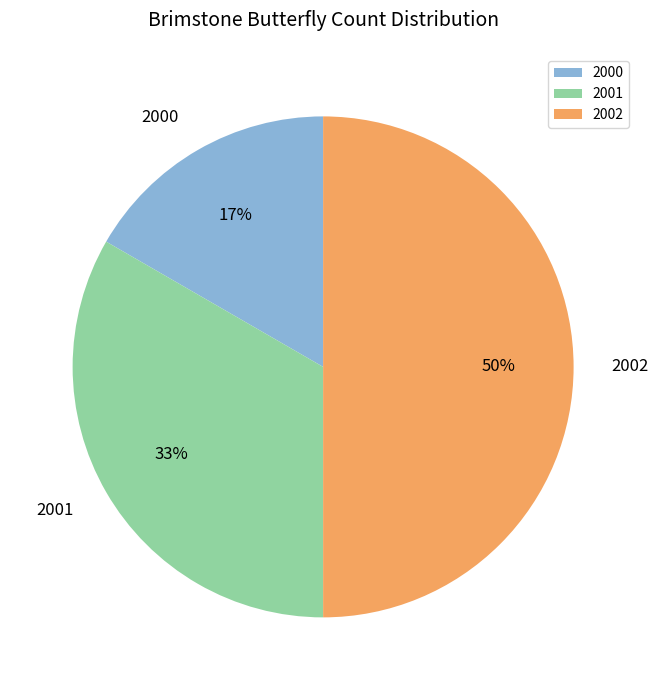

Rank the categories by value from lowest to highest.

2000, 2001, 2002